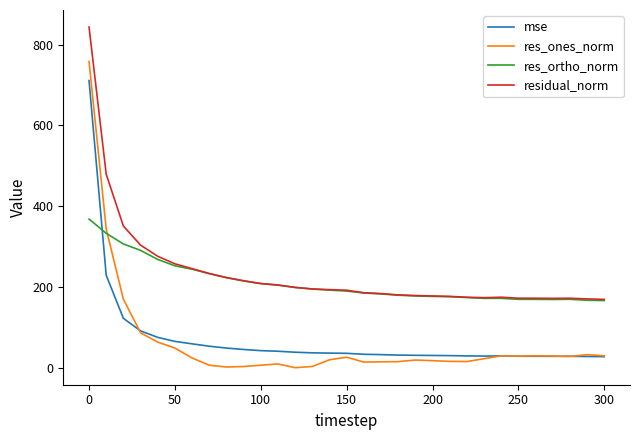

What is the lowest value of the residual_norm series?

170.6